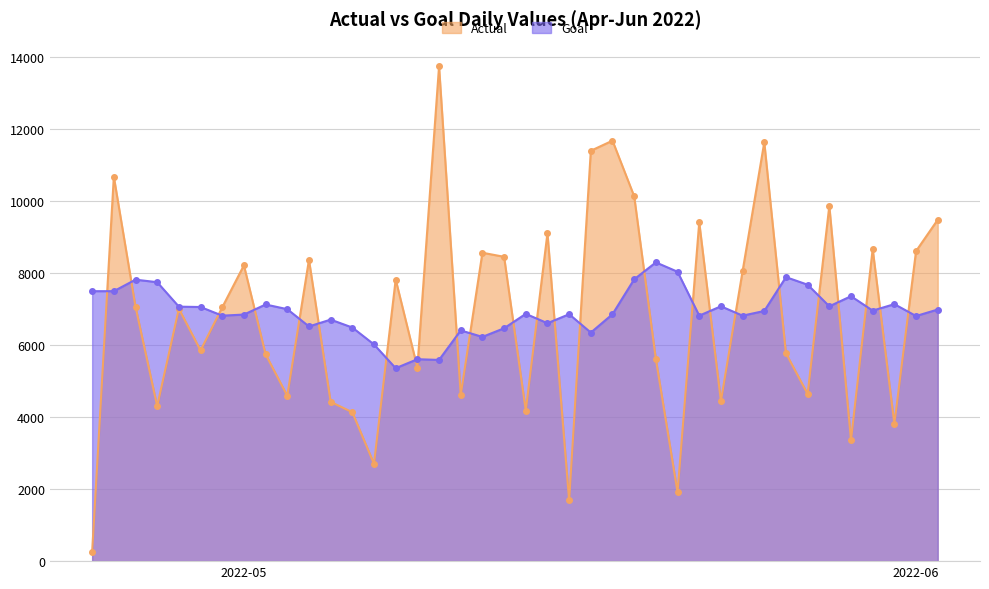

Where is the first local minimum for Goal?

30/04/2022